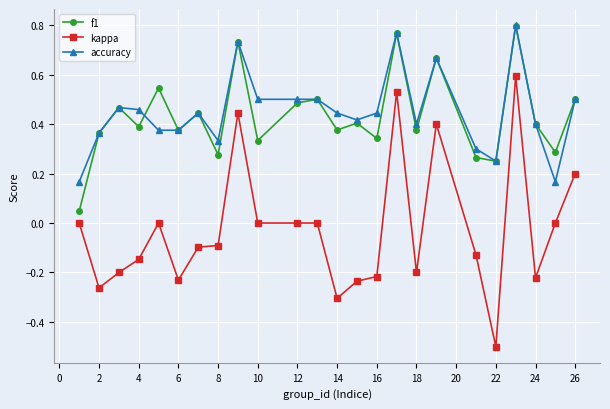

True or false: accuracy has more than 1 points higher than both neighbors.

True